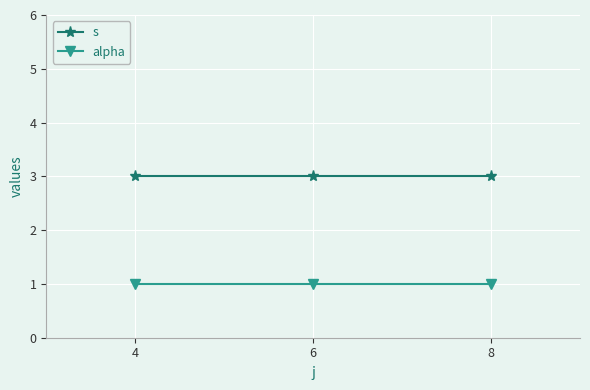

Is it true that s equals 3 at 4?

True